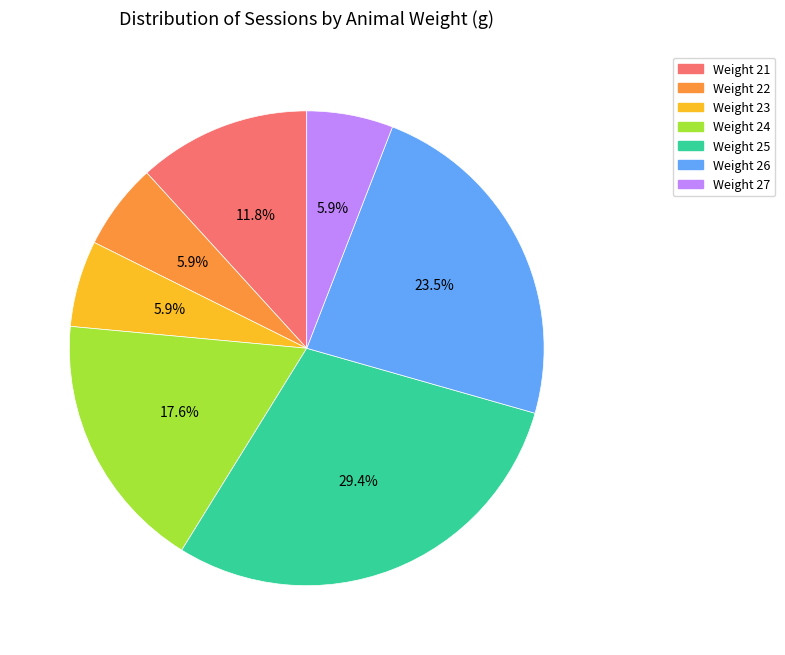

Is Weight 23 the majority of the pie?

No